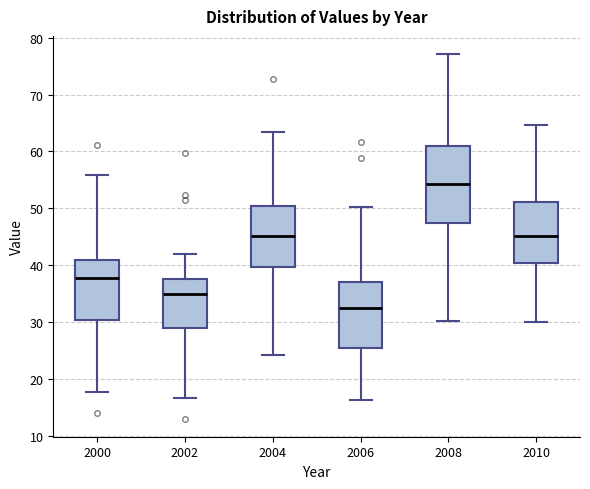

Reading left to right, transcribe this box plot: for each box, give where its median line is, the range the box spans, and where its two whiskers end, as read against the y-axis. The values are not printed on the chart, so give them approximately, as read against the axis.

2000: median 38, box 30 to 41, whiskers 18 to 56
2002: median 35, box 29 to 38, whiskers 17 to 42
2004: median 45, box 40 to 50, whiskers 24 to 63
2006: median 33, box 26 to 37, whiskers 16 to 50
2008: median 54, box 48 to 61, whiskers 30 to 77
2010: median 45, box 41 to 51, whiskers 30 to 65